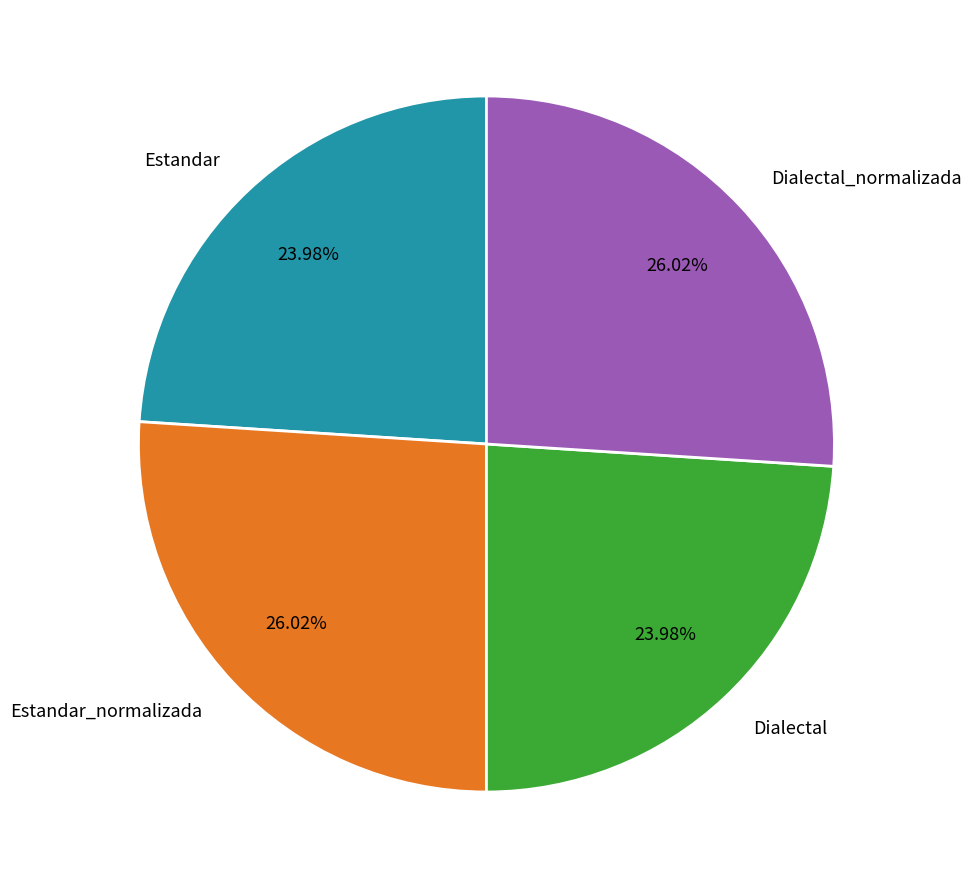

Do Estandar_normalizada and Dialectal_normalizada together represent more than half of the pie?

Yes